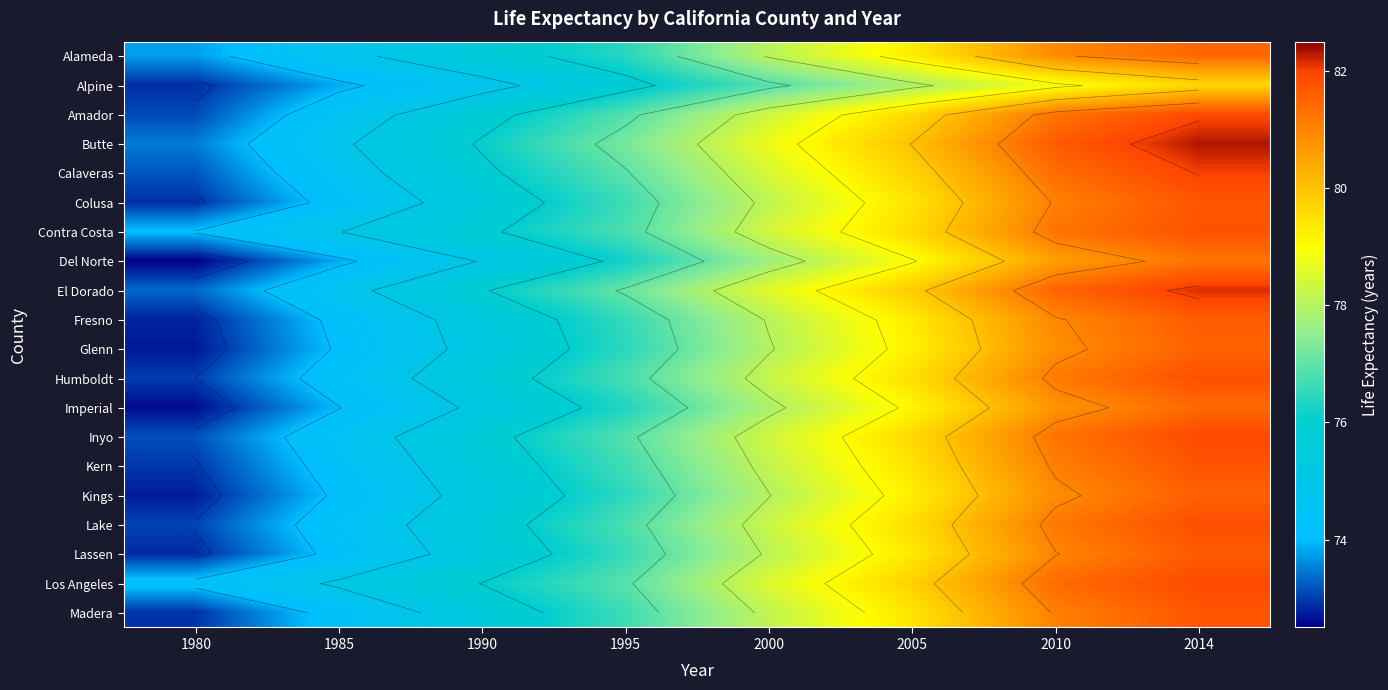

What is the minimum value shown in the chart?

72.5